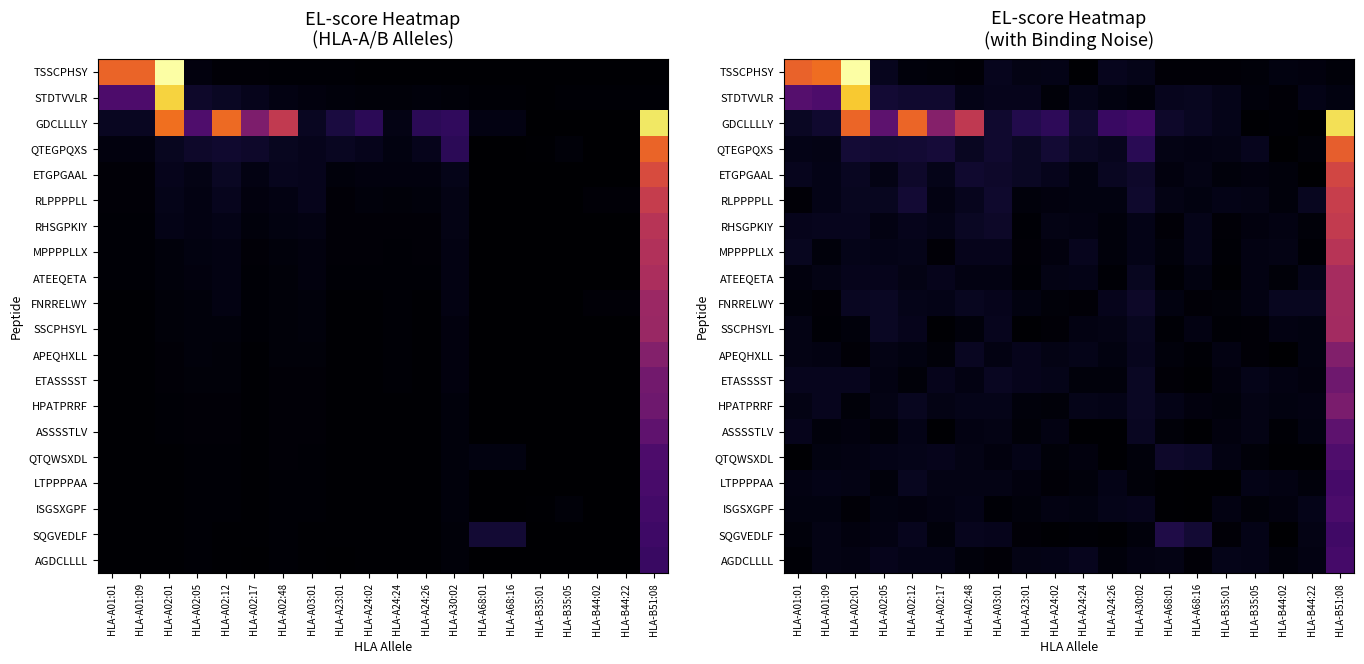

Is the value of ISGSXGPF at HLA-A24:26 greater than the value of RLPPPPLL at HLA-A24:02?

Yes